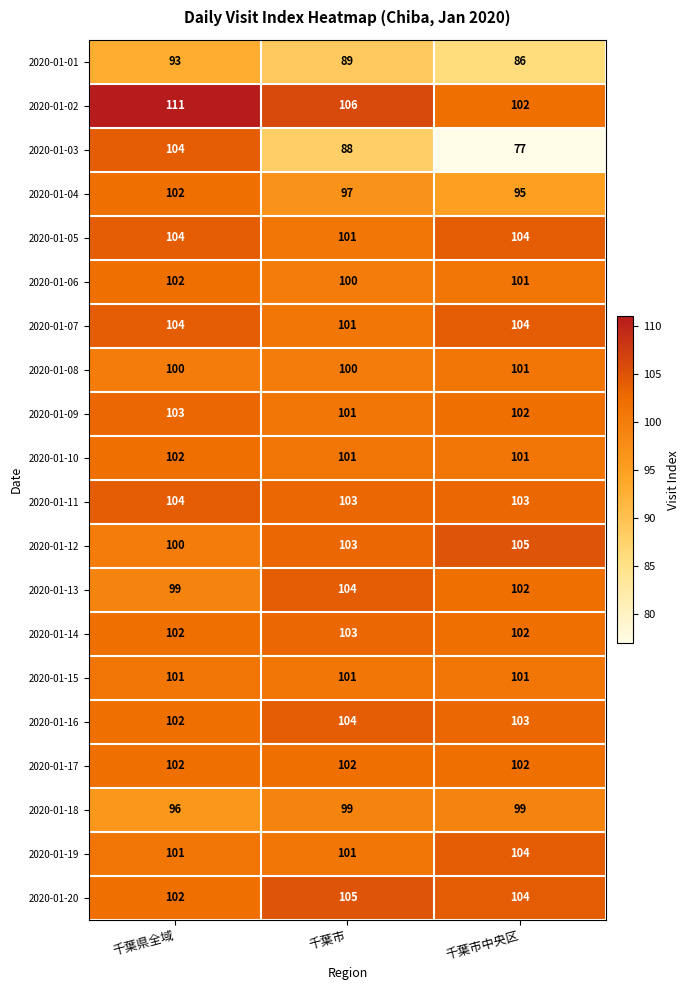

Count the number of data series in this chart.

20